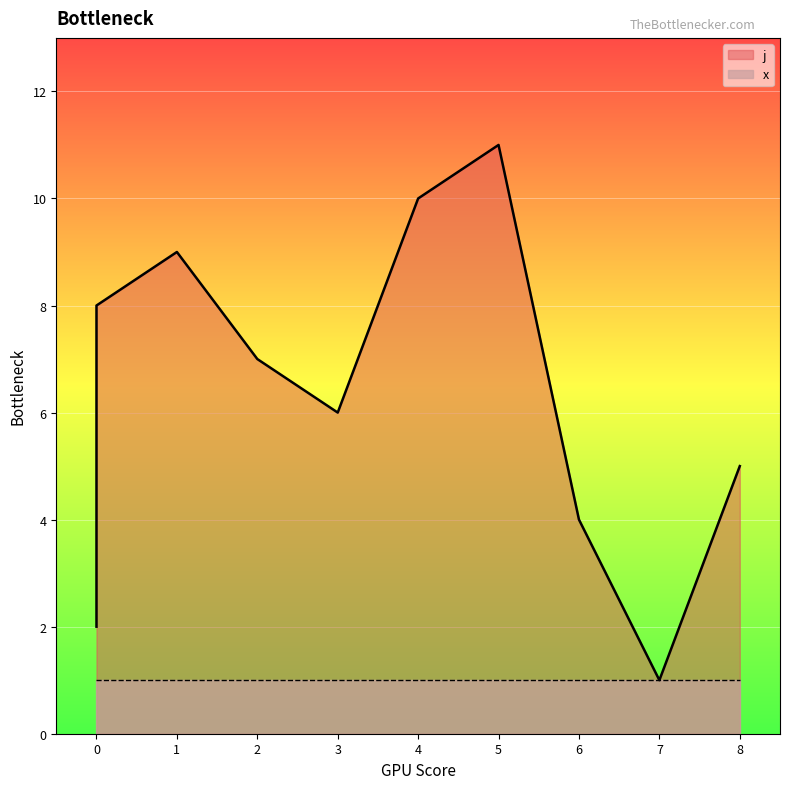

What is the change in value from 0 to 2?

+5